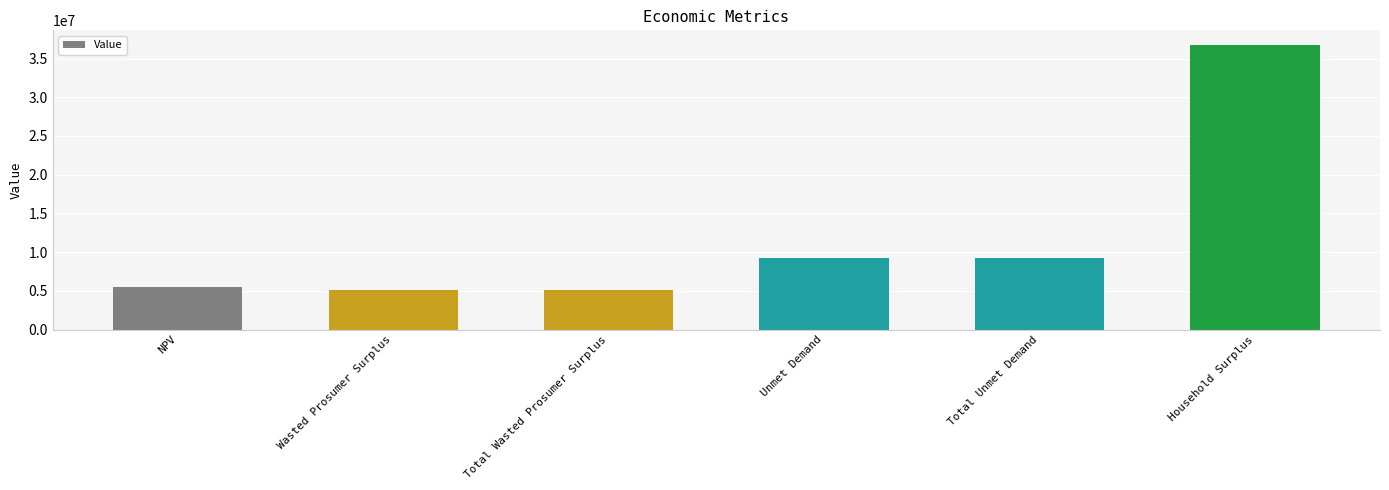

What position from the right is Household Surplus?

1